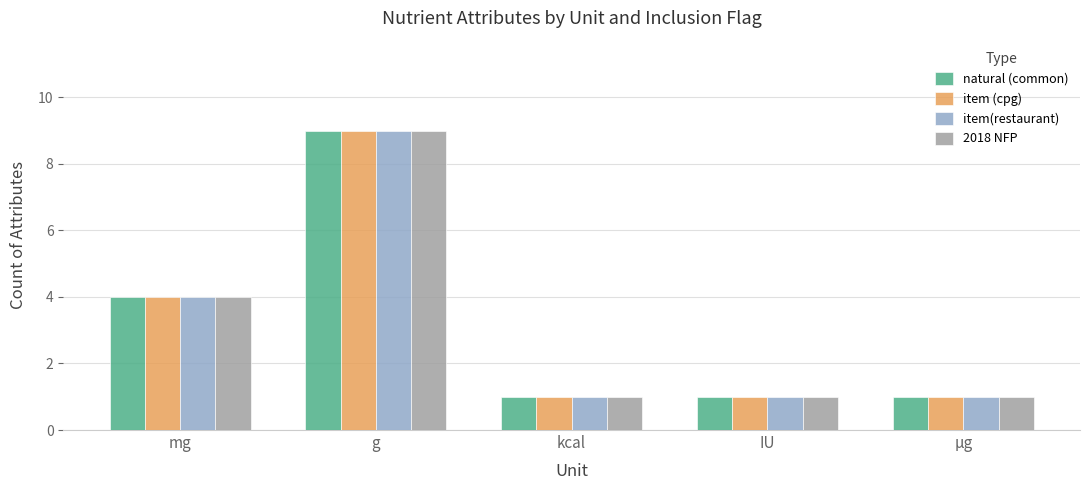

Where is item (cpg) nearest to the value 5?

mg